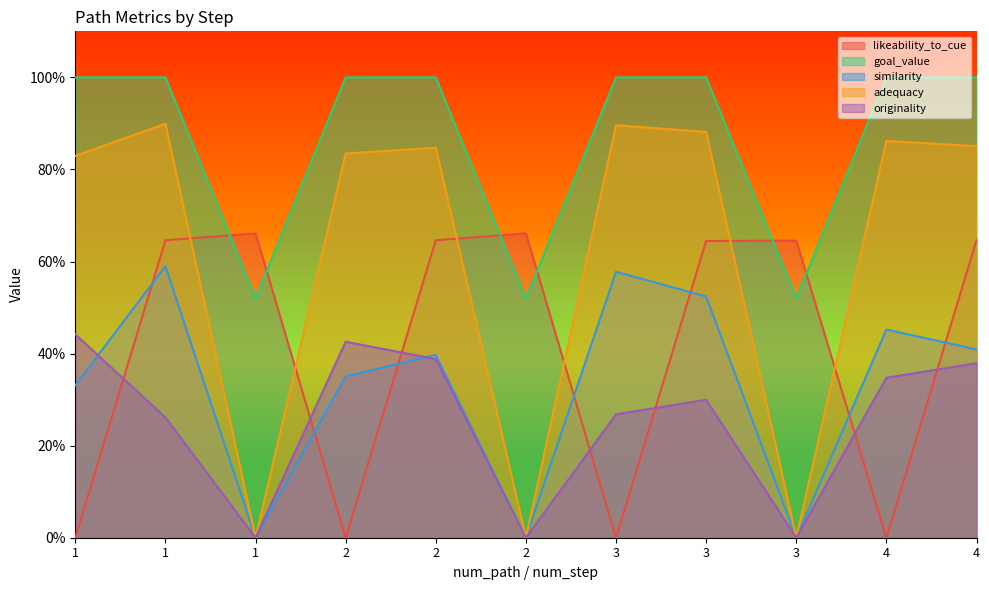

Which category has the highest value across all series?

1